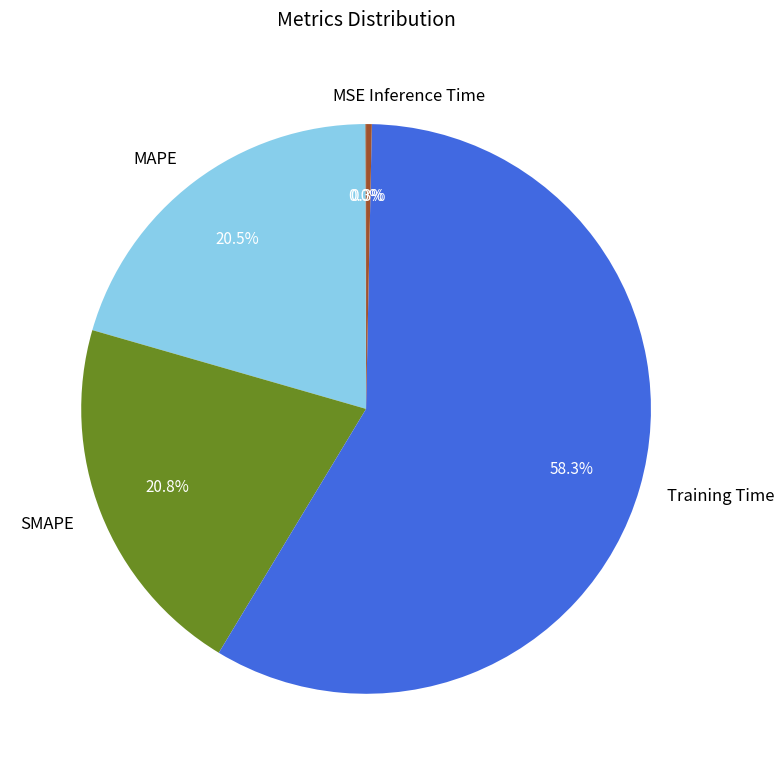

Between MAPE and Inference Time, which is larger?

MAPE